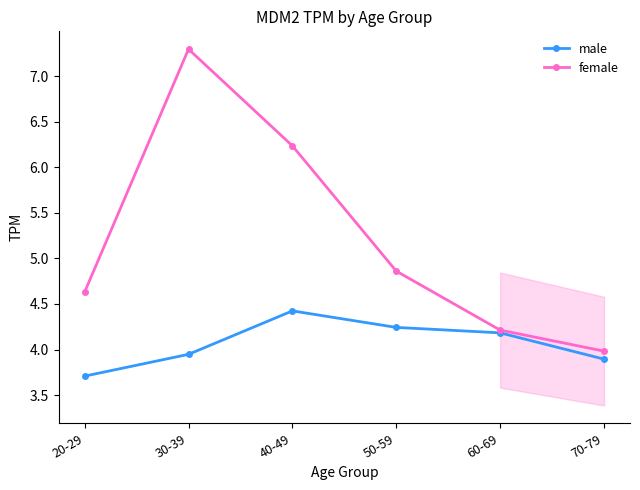

True or false: male has a value of 4.2 at 60-69.

True